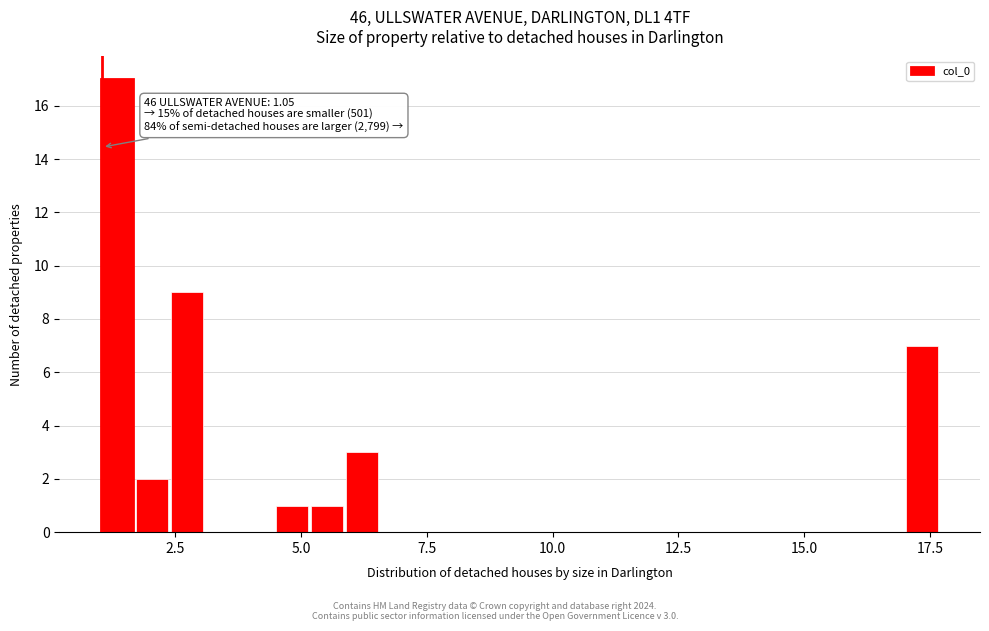

Read against the x-axis, roughly where is the centre of the tallest bar?

1.5